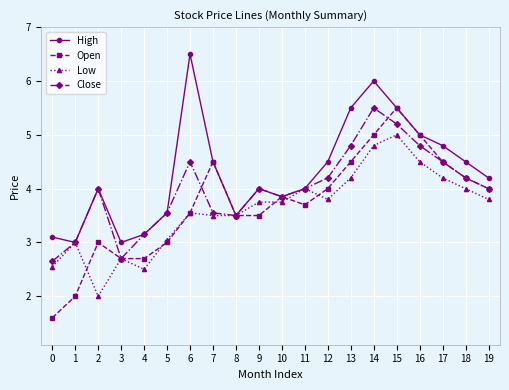

Read the Close value at 10.

3.9